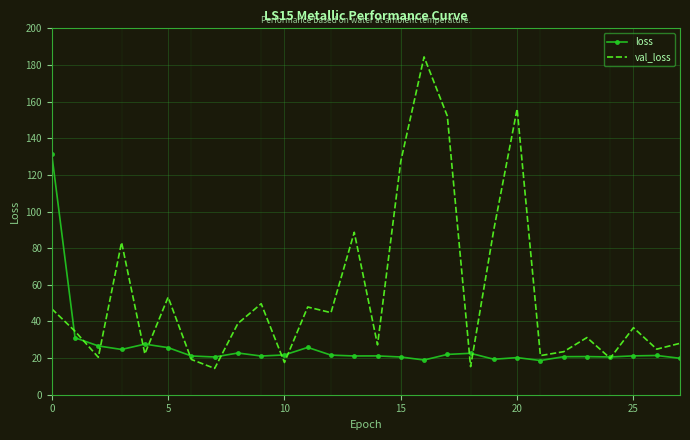

What is the maximum value shown in the chart?

184.4